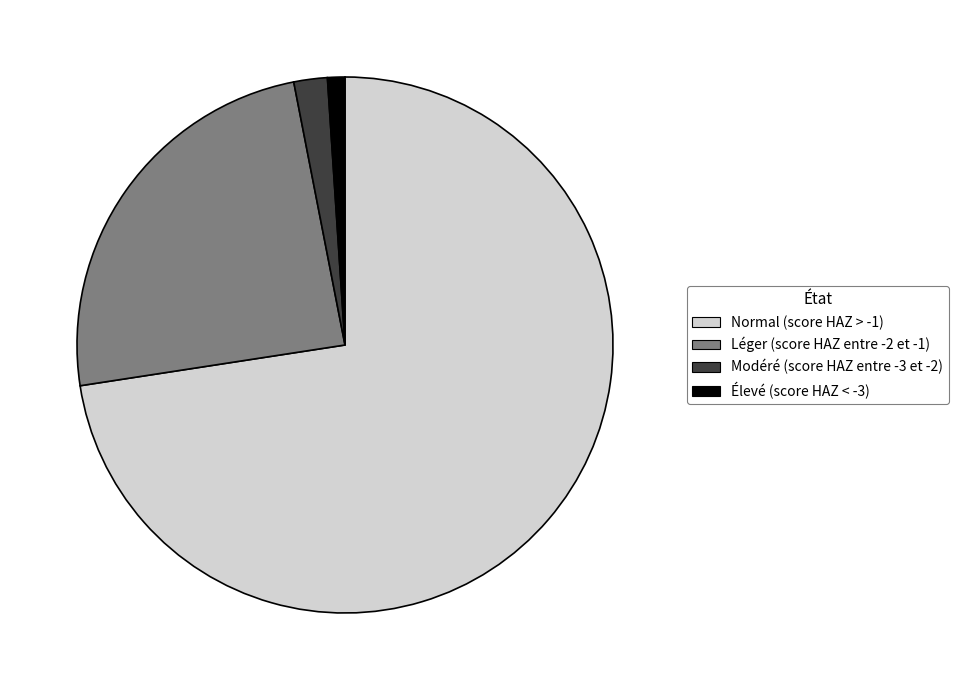

Do Élevé (score HAZ < -3) and Normal (score HAZ > -1) together represent more than half of the pie?

Yes